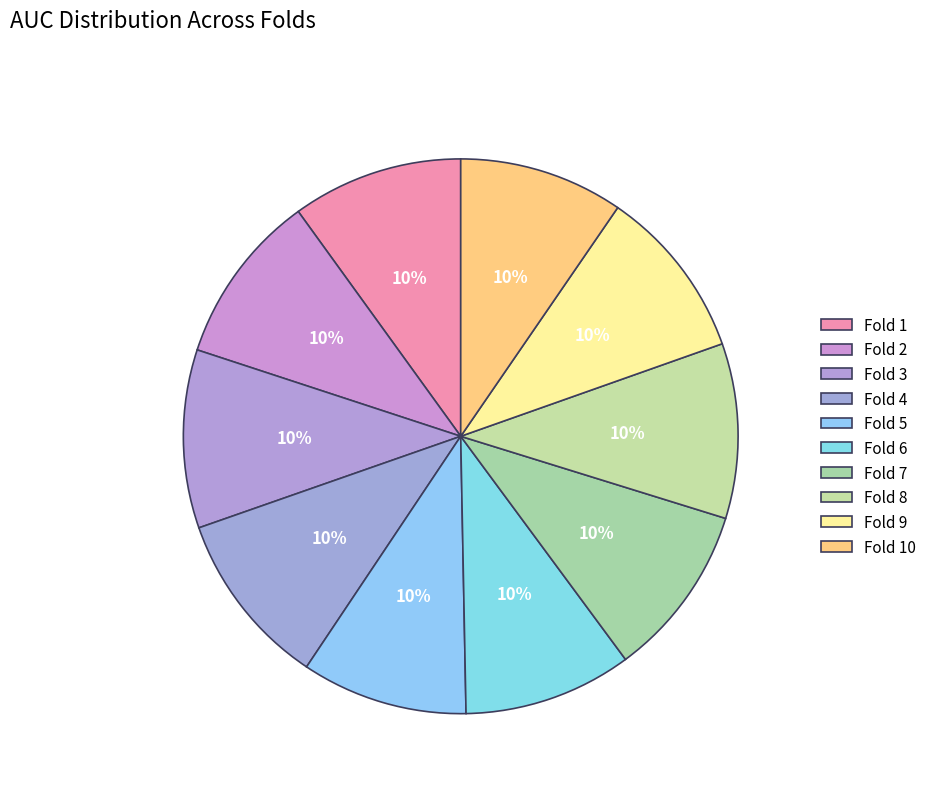

True or false: Fold 1 accounts for 10% of the total.

True